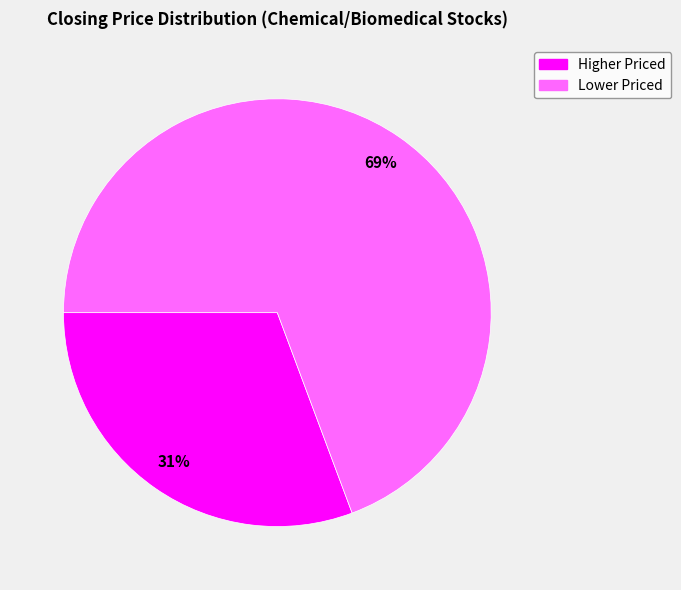

How many segments does this pie chart have?

2